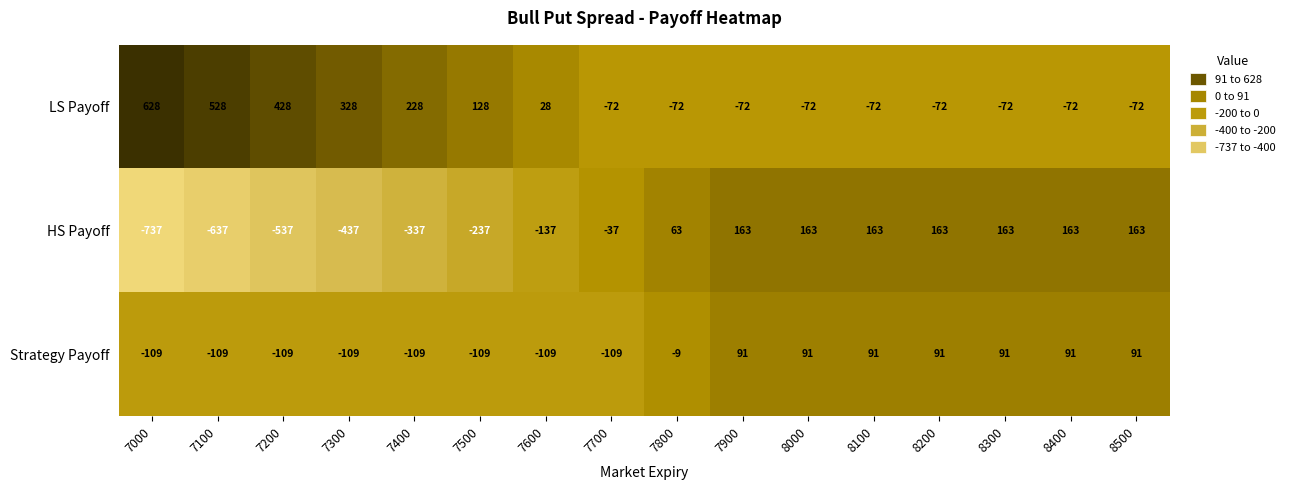

What is the spread (max minus min) of values at 8400?

235